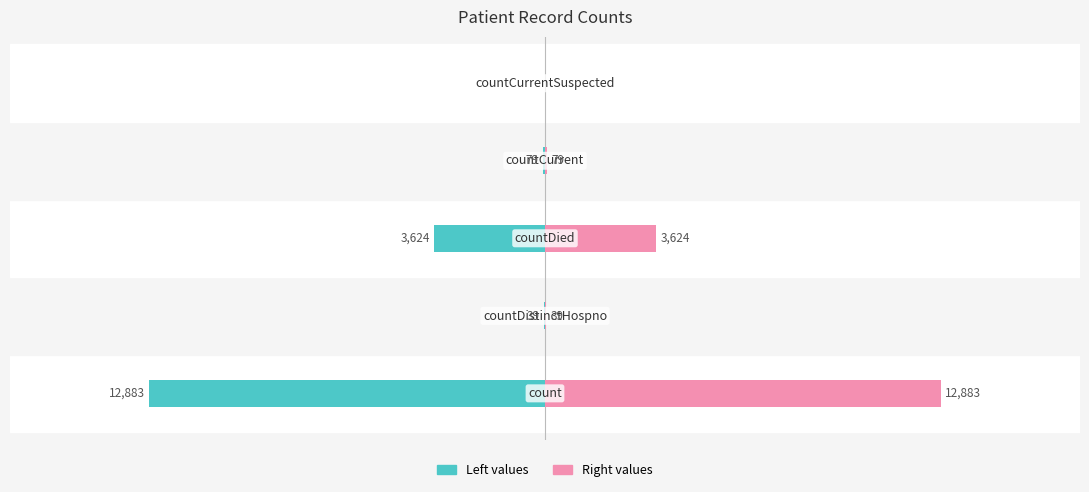

How many groups of bars are there?

5